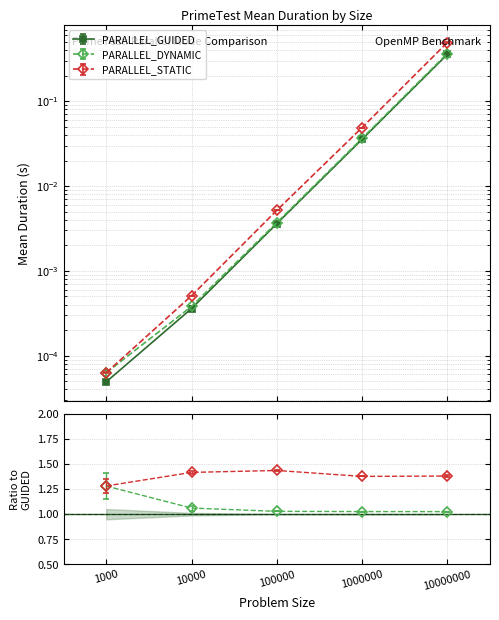

Reading left to right, extract all data points from this chart.

PARALLEL_GUIDED: 0.0	0.0	0.0	0.0	0.4
PARALLEL_DYNAMIC: 0.0	0.0	0.0	0.0	0.4
PARALLEL_STATIC: 0.0	0.0	0.0	0.0	0.5